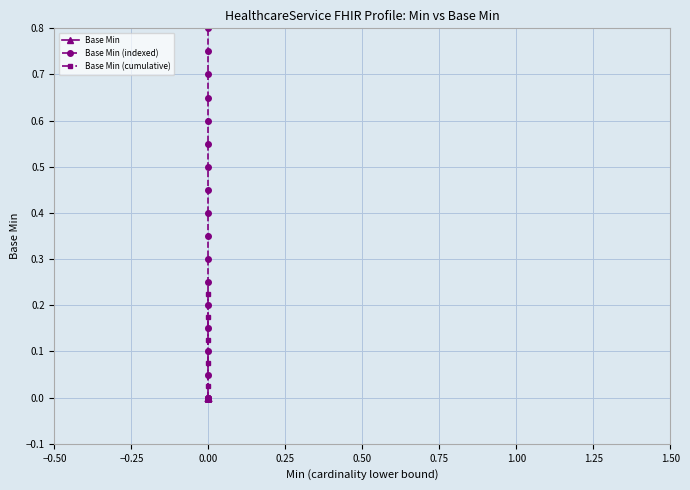

The value of Base Min (cumulative) at 0.00 is 0.2. True or false?

True